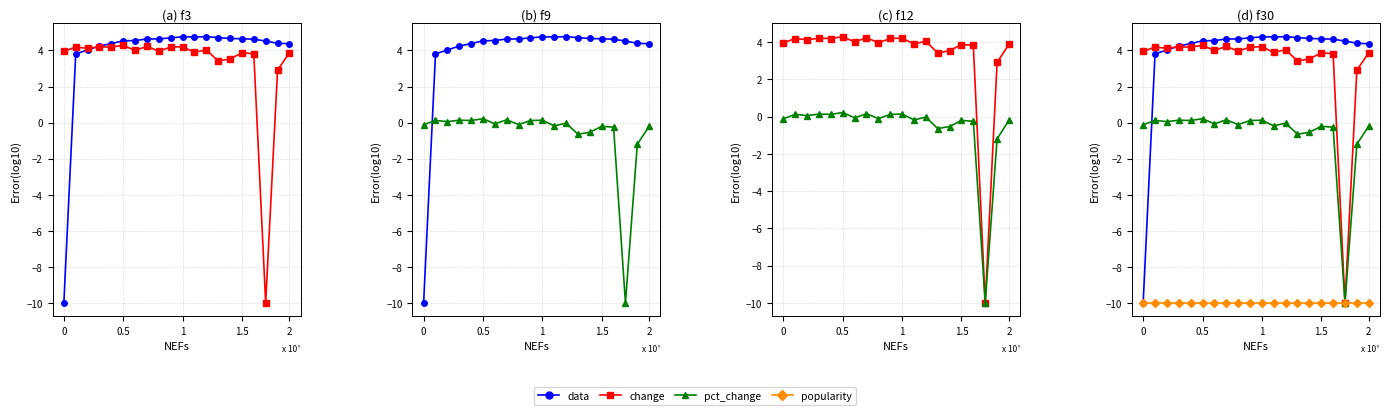

What is the average value of the change series?

3.2